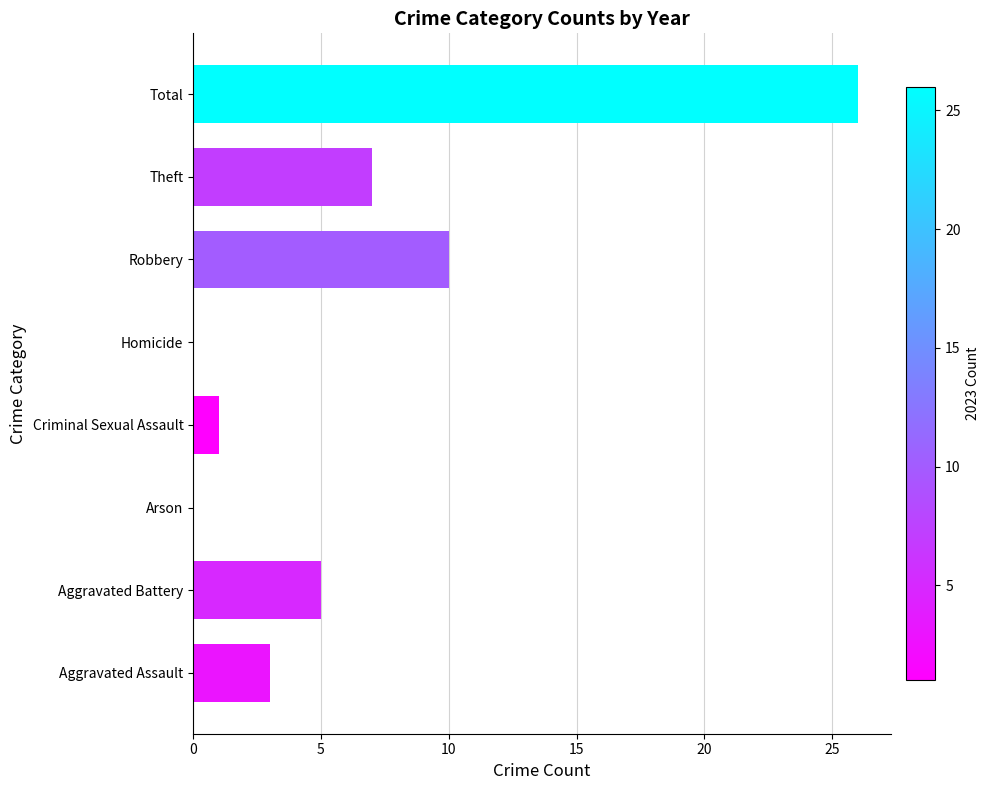

Which has a higher value, Aggravated Assault or Theft?

Theft